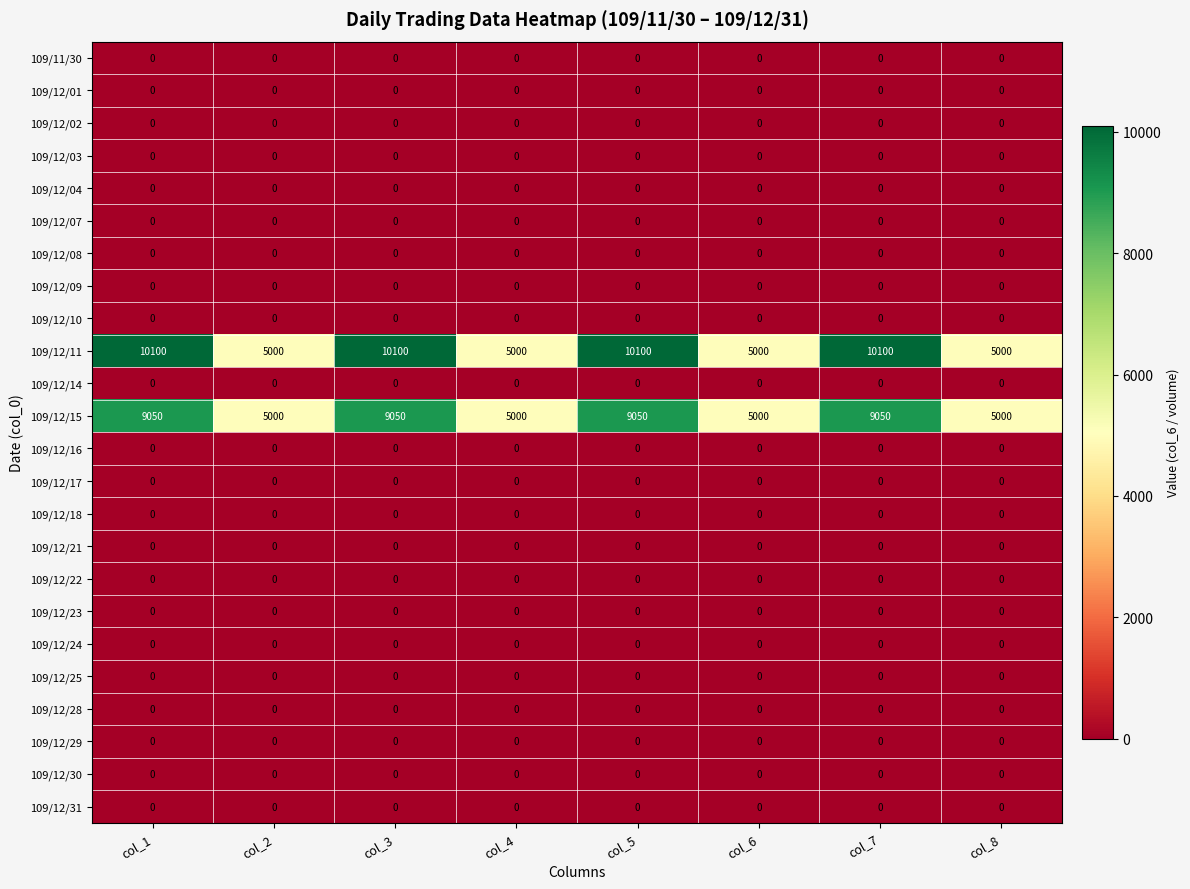

What is the difference between the highest and lowest values at col_7?

10100